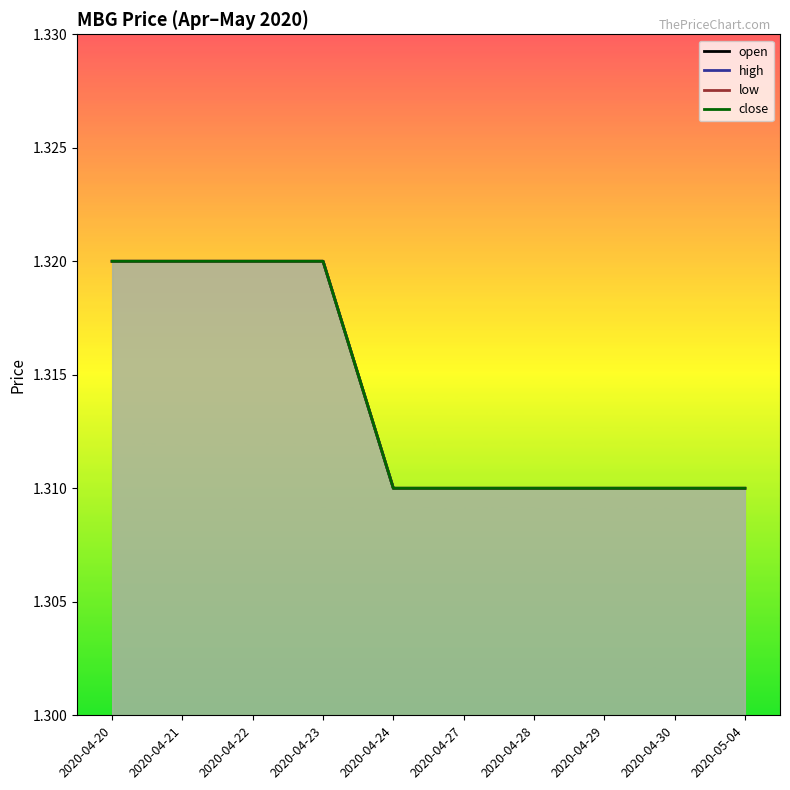

True or false: low and open cross at least once.

False